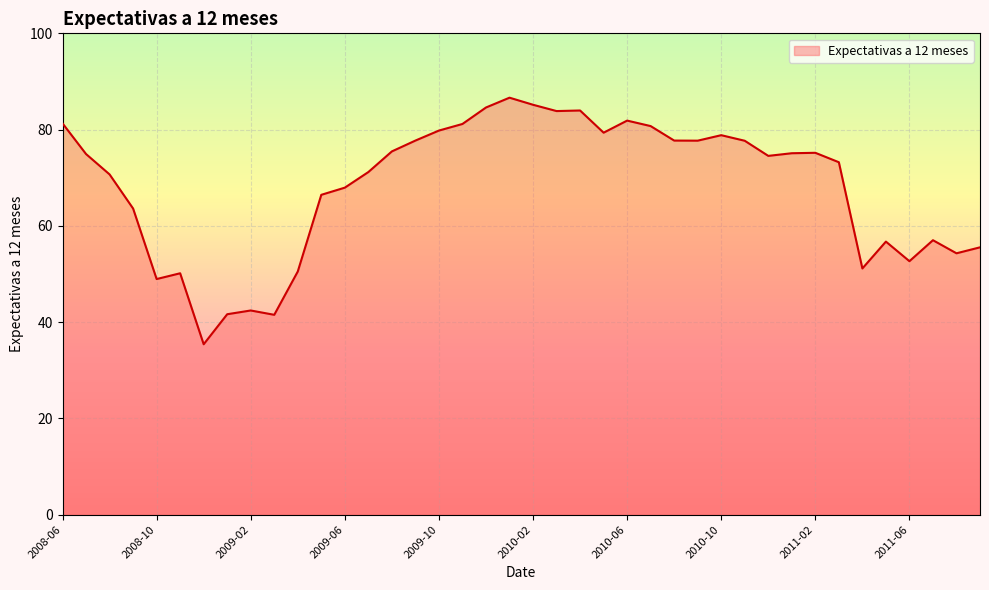

What is the maximum value shown in the chart?

86.6